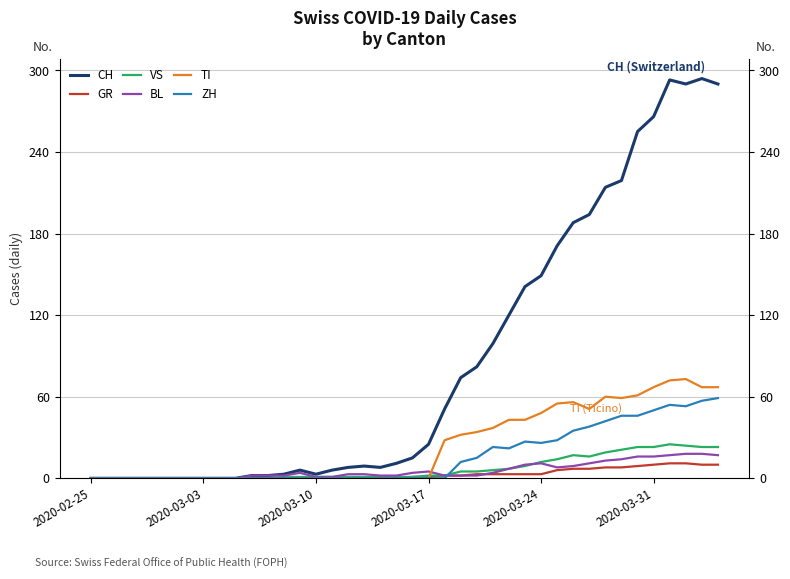

Is the value of CH at 24 greater than the value of VS at 17?

Yes